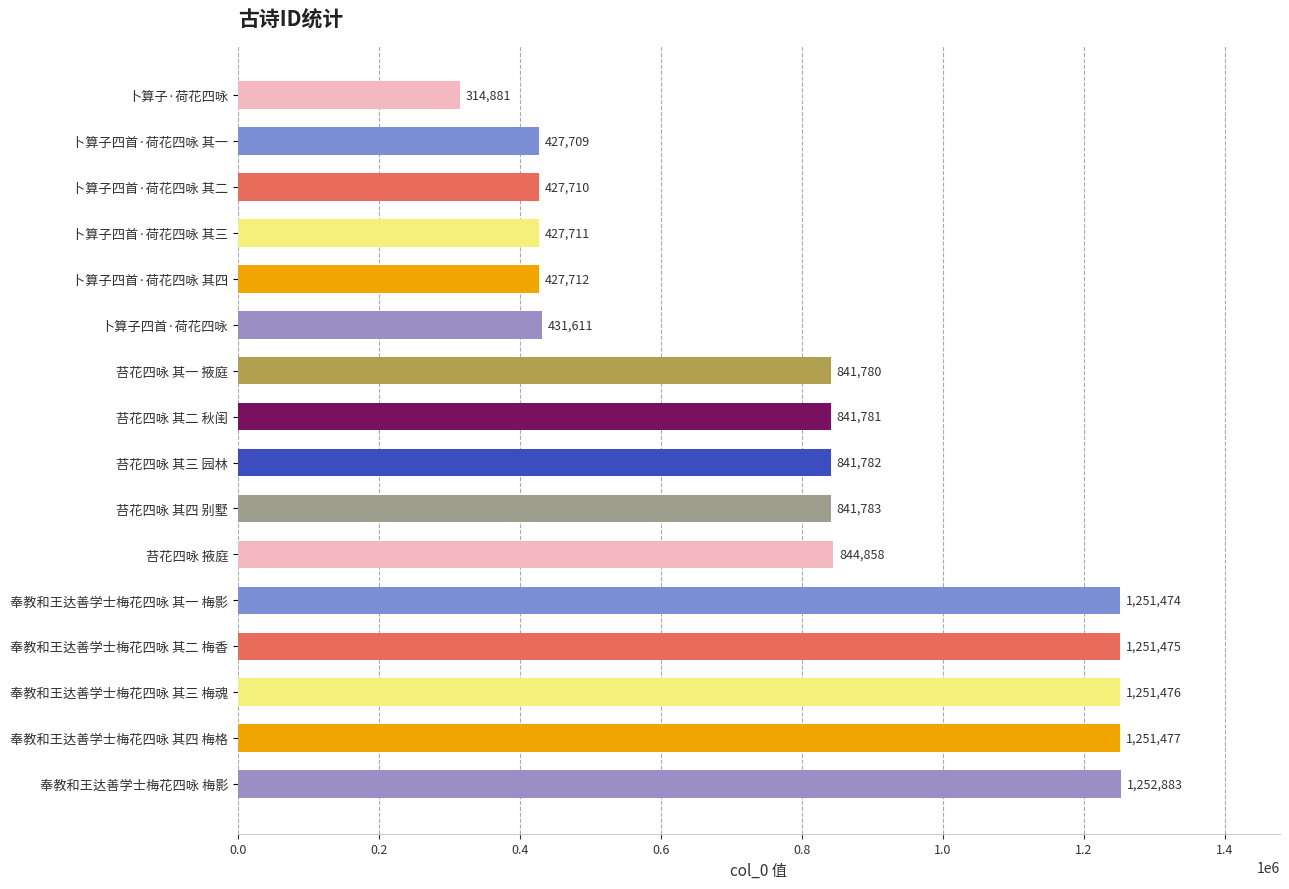

What is the change in value from 苔花四咏 掖庭 to 卜算子四首·荷花四咏?

-413247